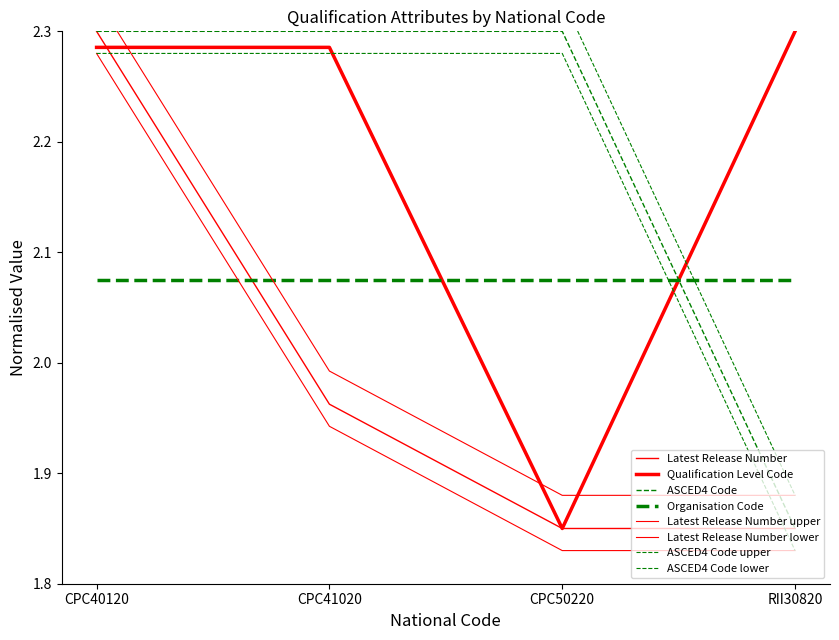

What is the sum of all Latest Release Number values?

8.0